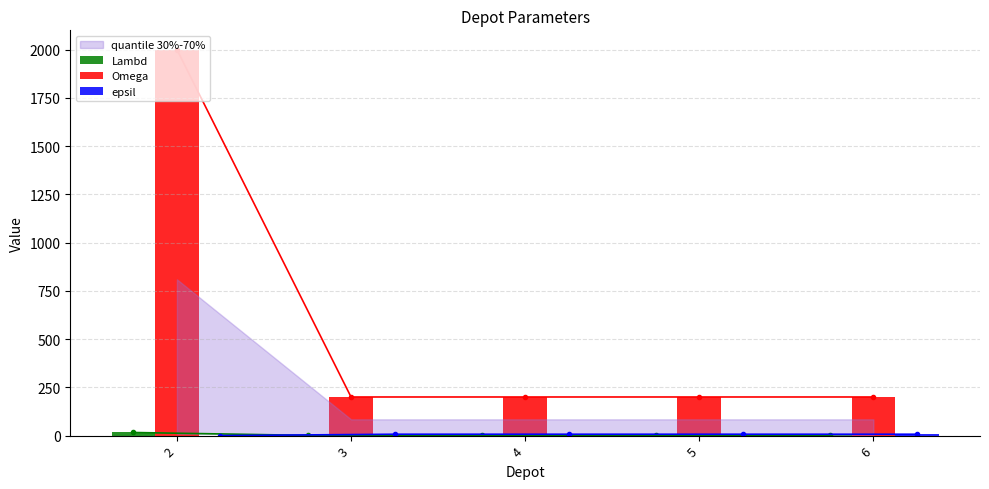

What is the difference between the highest and lowest values at 2?

2000